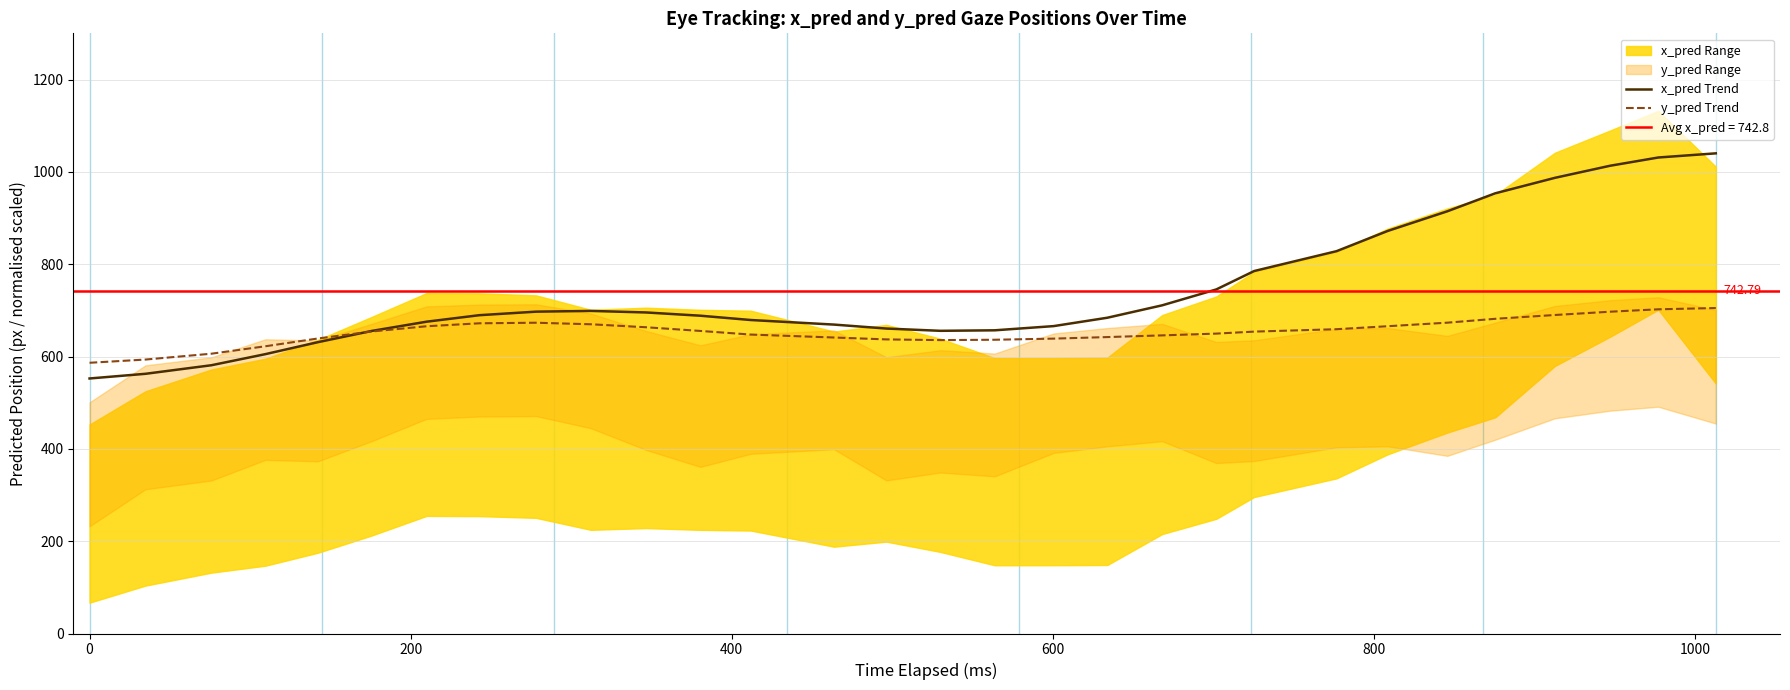

How many interior local peaks does the y_pred Trend series have?

1